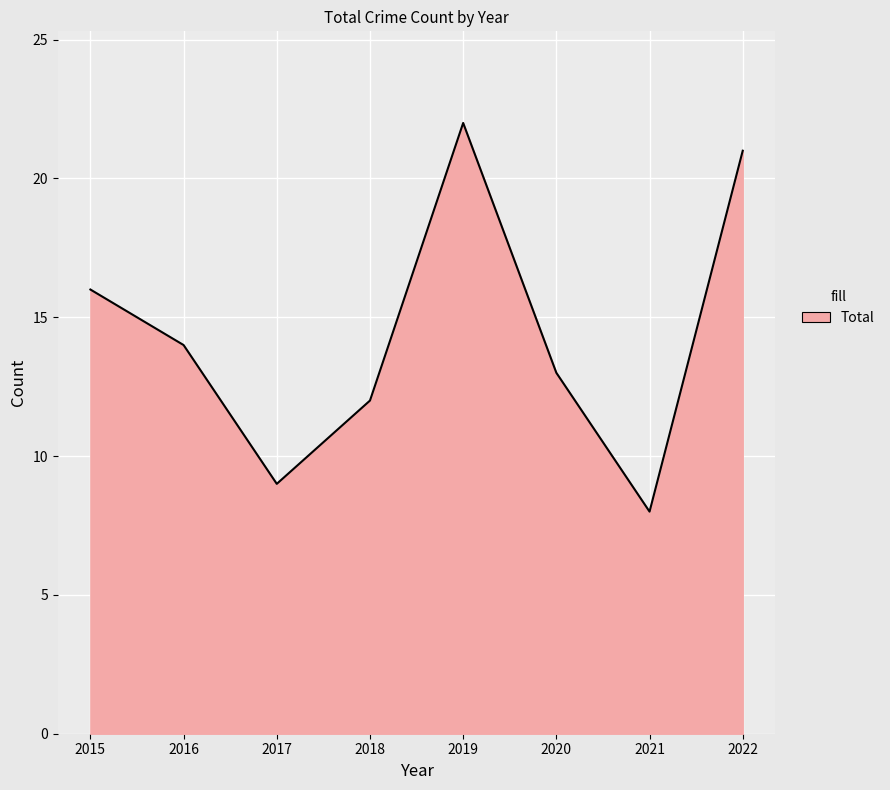

What is the change in value from 2015 to 2020?

-3